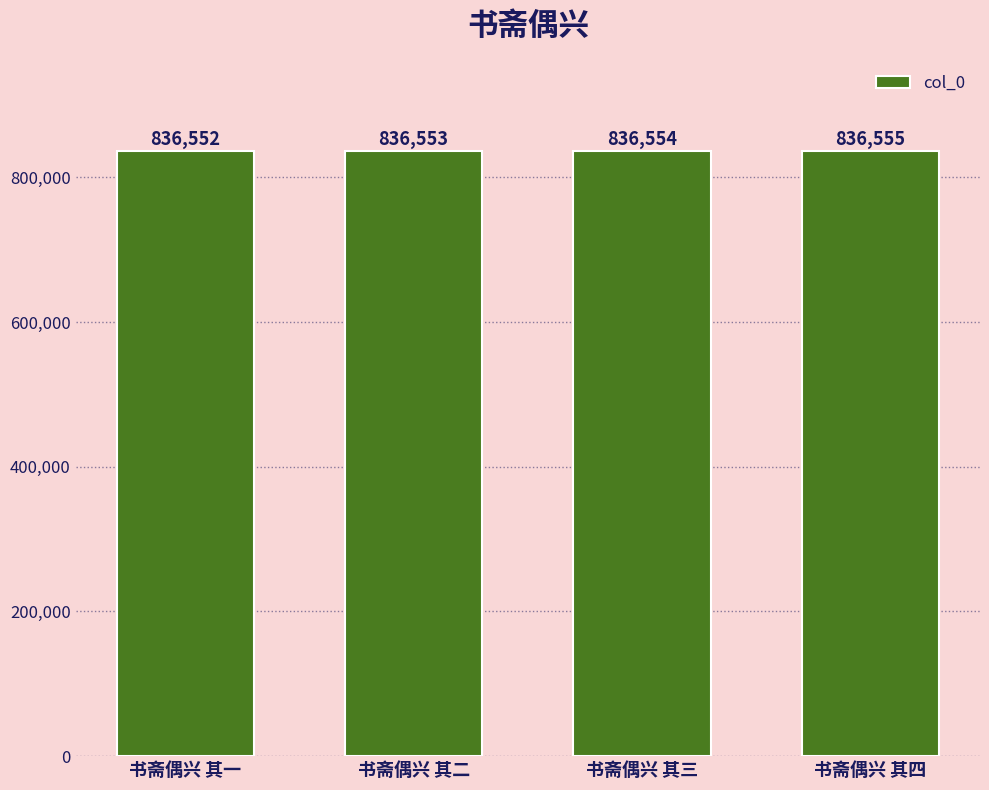

What value does the data have at 书斋偶兴 其一?

836552